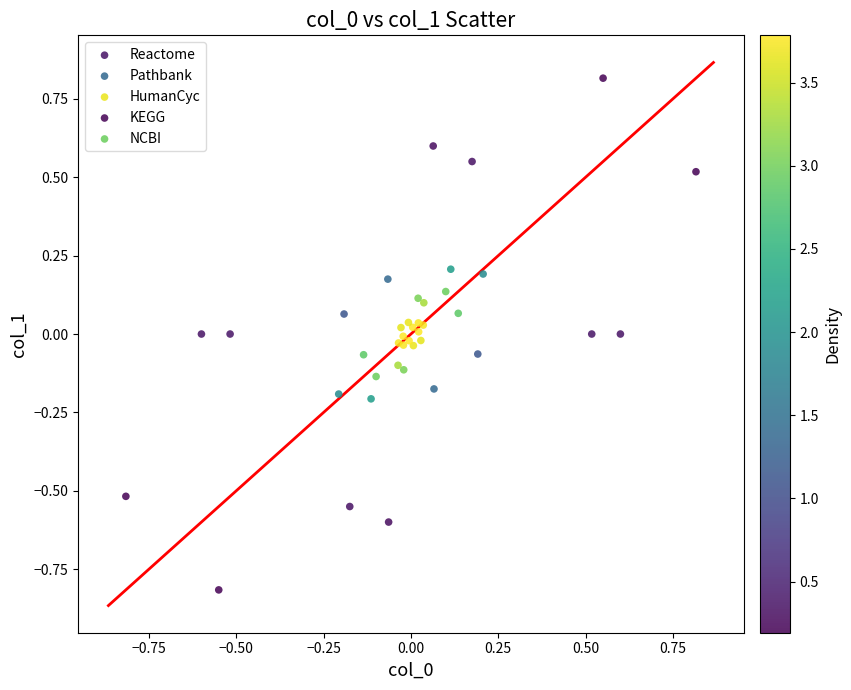

Which series contains the highest Y value?

Reactome